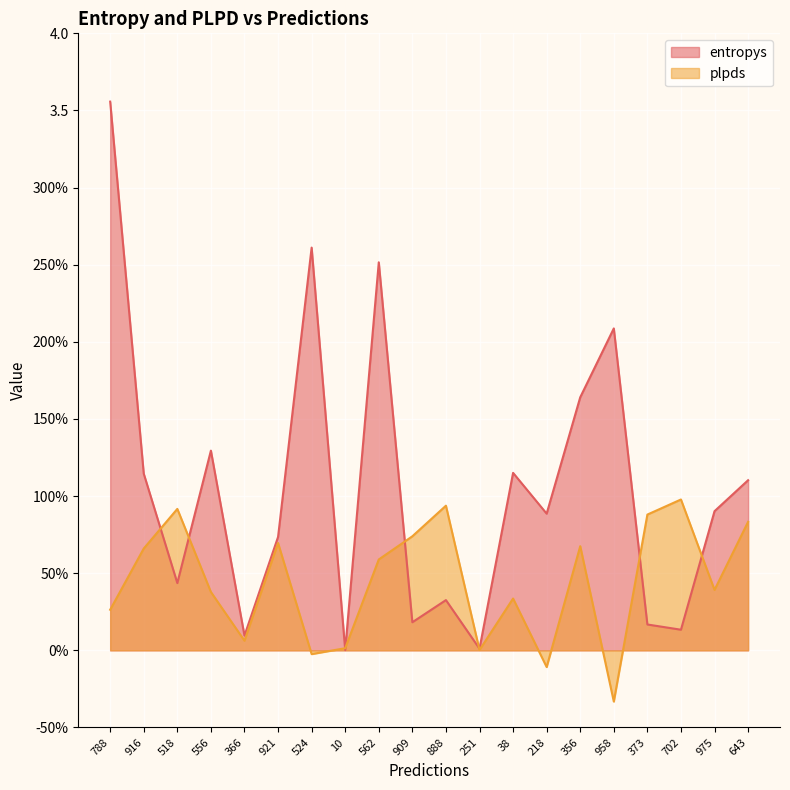

Which has a higher value, 366 or 556?

556